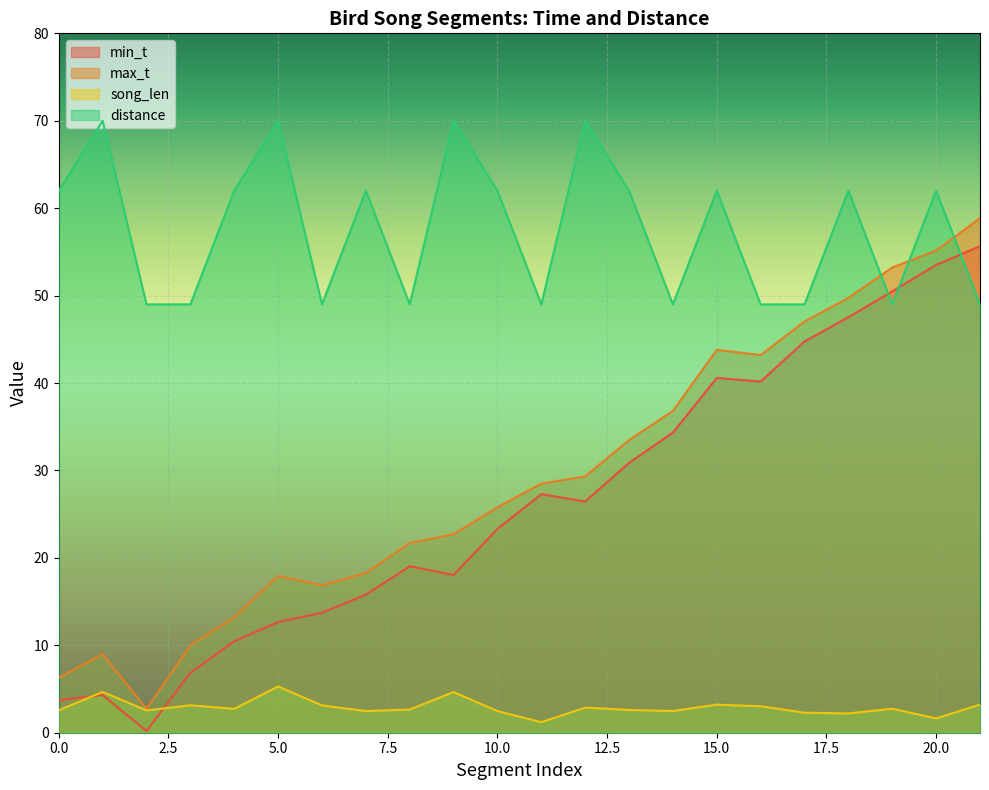

Reading right to left, list all the values displayed in this chart.

min_t: 21=55.6	20=53.5	19=50.5	18=47.5	17=44.8	16=40.2	15=40.6	14=34.3	13=30.9	12=26.4	11=27.3	10=23.3	9=18.0	8=19.0	7=15.8	6=13.7	5=12.7	4=10.5	3=6.8	2=0.2	1=4.3	0=3.7
max_t: 21=58.9	20=55.1	19=53.2	18=49.7	17=47.0	16=43.2	15=43.8	14=36.8	13=33.5	12=29.3	11=28.5	10=25.8	9=22.7	8=21.7	7=18.3	6=16.9	5=17.9	4=13.2	3=10.0	2=2.8	1=9.0	0=6.3
song_len: 21=3.2	20=1.6	19=2.7	18=2.2	17=2.3	16=3.0	15=3.2	14=2.5	13=2.6	12=2.9	11=1.2	10=2.5	9=4.7	8=2.7	7=2.5	6=3.1	5=5.3	4=2.7	3=3.1	2=2.5	1=4.7	0=2.6
distance: 21=49.0	20=62.0	19=49.0	18=62.0	17=49.0	16=49.0	15=62.0	14=49.0	13=62.0	12=70.0	11=49.0	10=62.0	9=70.0	8=49.0	7=62.0	6=49.0	5=70.0	4=62.0	3=49.0	2=49.0	1=70.0	0=62.0